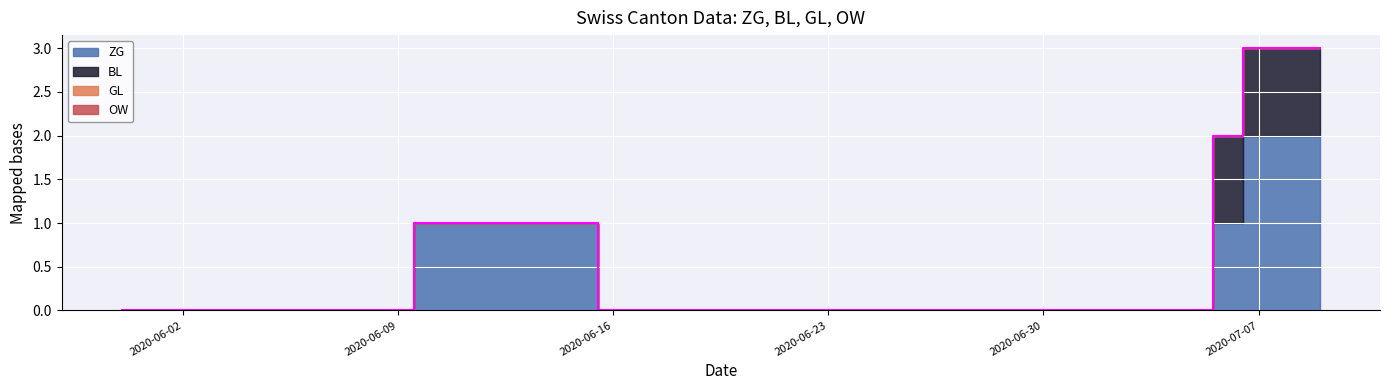

Rank the categories by ZG value from lowest to highest.

2020-05-31, 2020-06-01, 2020-06-02, 2020-06-03, 2020-06-04, 2020-06-05, 2020-06-06, 2020-06-07, 2020-06-08, 2020-06-09, 2020-06-16, 2020-06-17, 2020-06-18, 2020-06-19, 2020-06-20, 2020-06-21, 2020-06-22, 2020-06-23, 2020-06-24, 2020-06-25, 2020-06-26, 2020-06-27, 2020-06-28, 2020-06-29, 2020-06-30, 2020-07-01, 2020-07-02, 2020-07-03, 2020-07-04, 2020-07-05, 2020-06-10, 2020-06-11, 2020-06-12, 2020-06-13, 2020-06-14, 2020-06-15, 2020-07-06, 2020-07-07, 2020-07-08, 2020-07-09